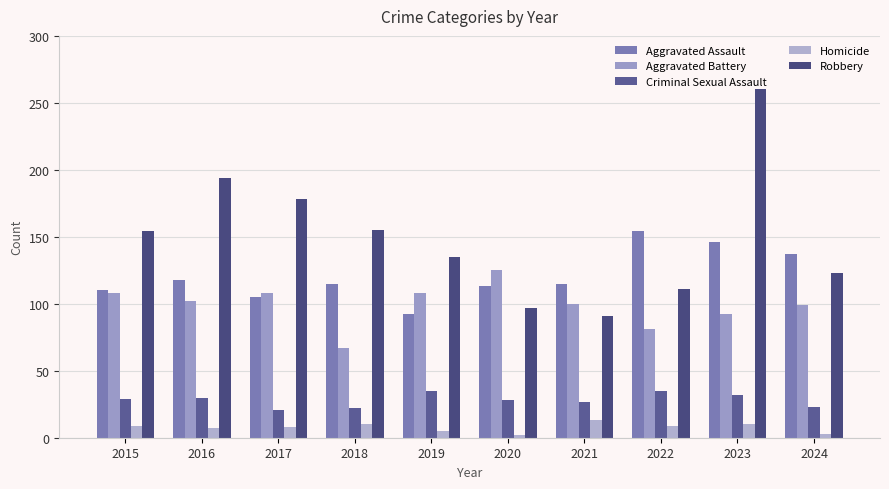

How many distinct data groups are displayed?

5